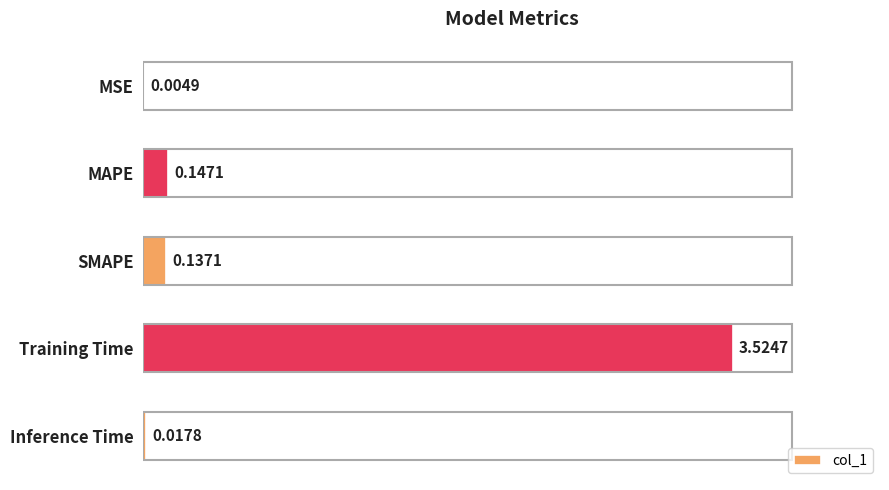

Which category has the highest value across all series?

Training Time